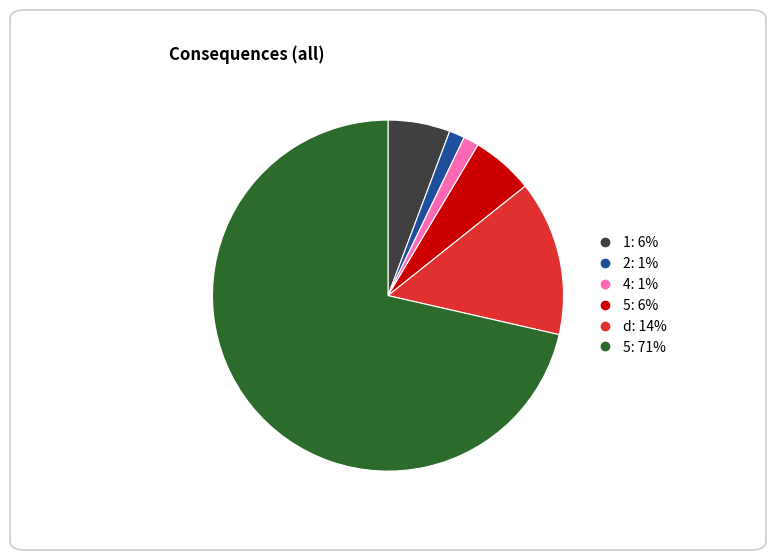

Does any single category account for the majority?

Yes